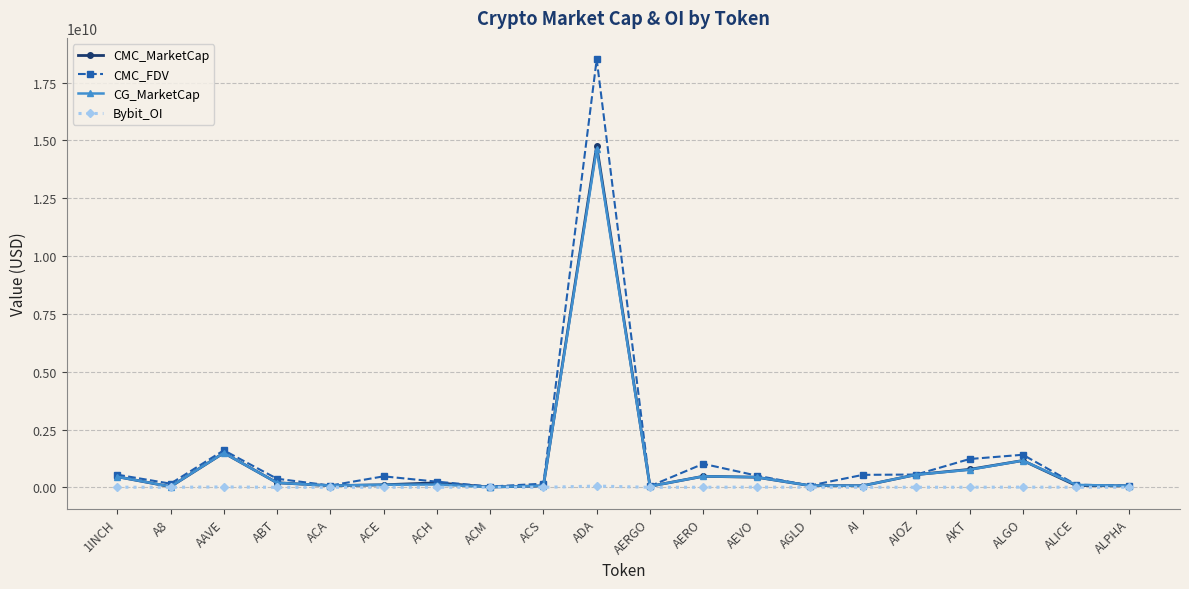

Which series has the widest spread of values?

CMC_FDV